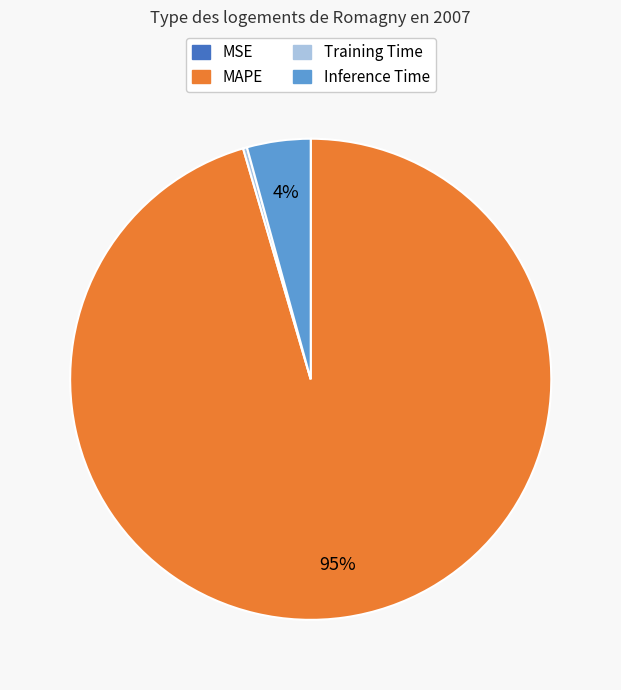

Is there any slice that represents more than half of the pie?

Yes